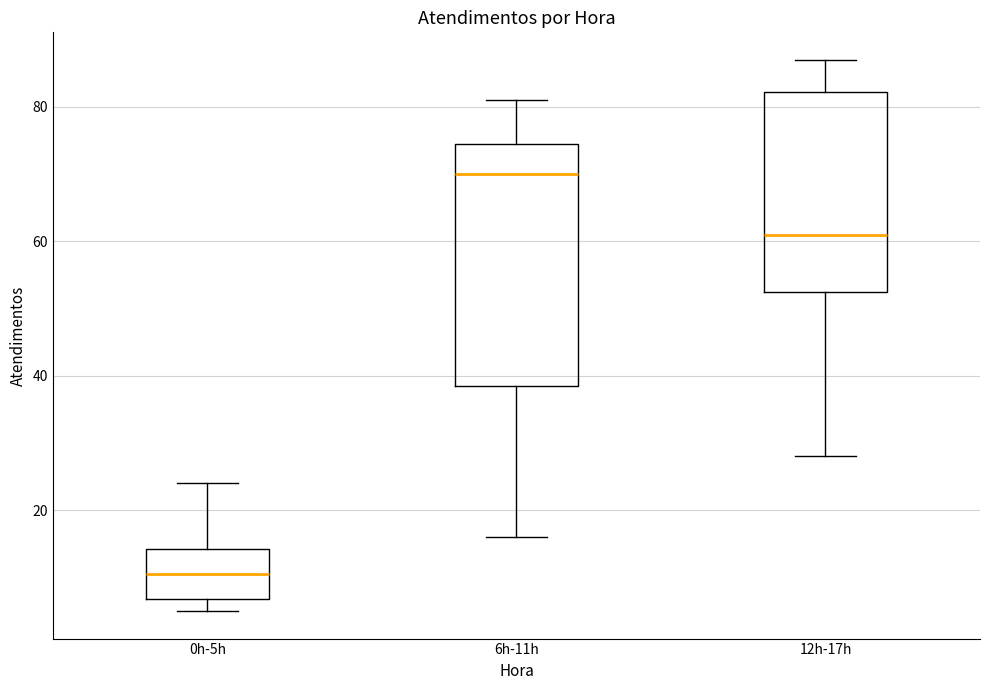

Where is the upper edge of the box for 6h-11h on the y-axis? The values are not printed on the chart, so give them approximately, as read against the axis.

74